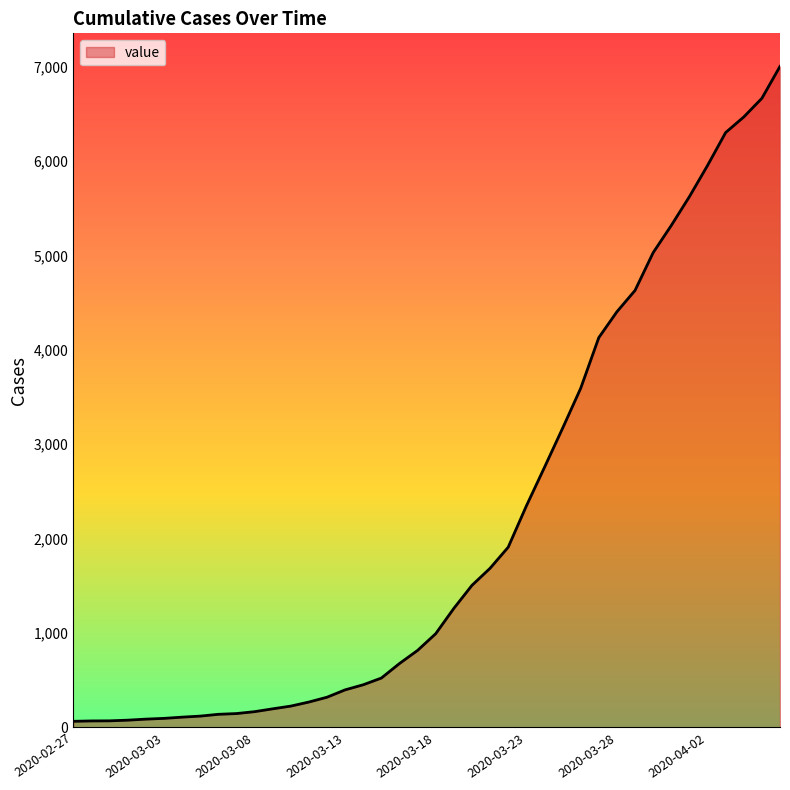

What is the greatest value displayed?

7001